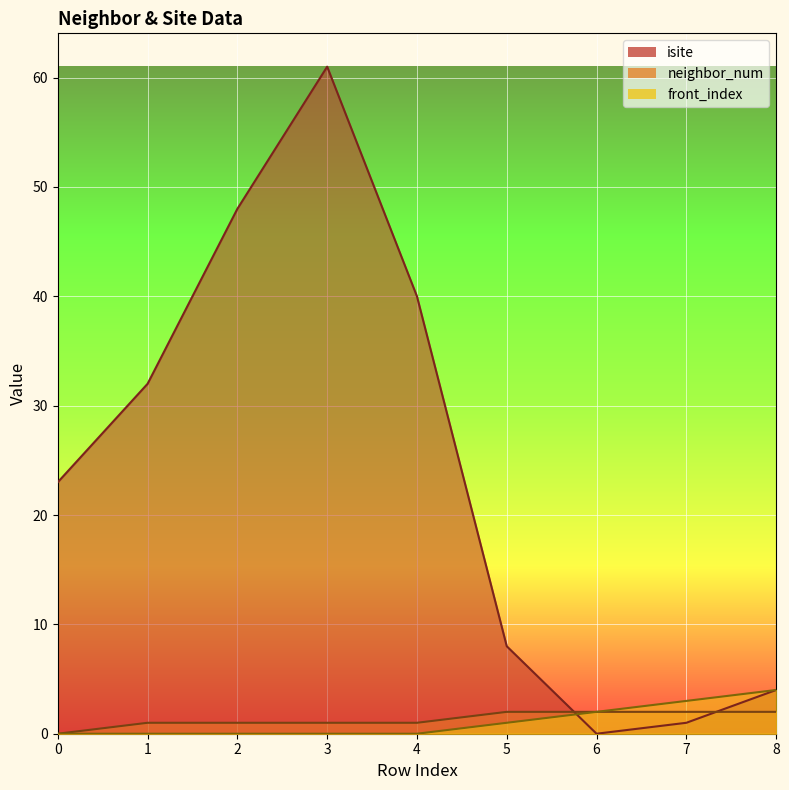

What is the spread (max minus min) of values at 4?

40